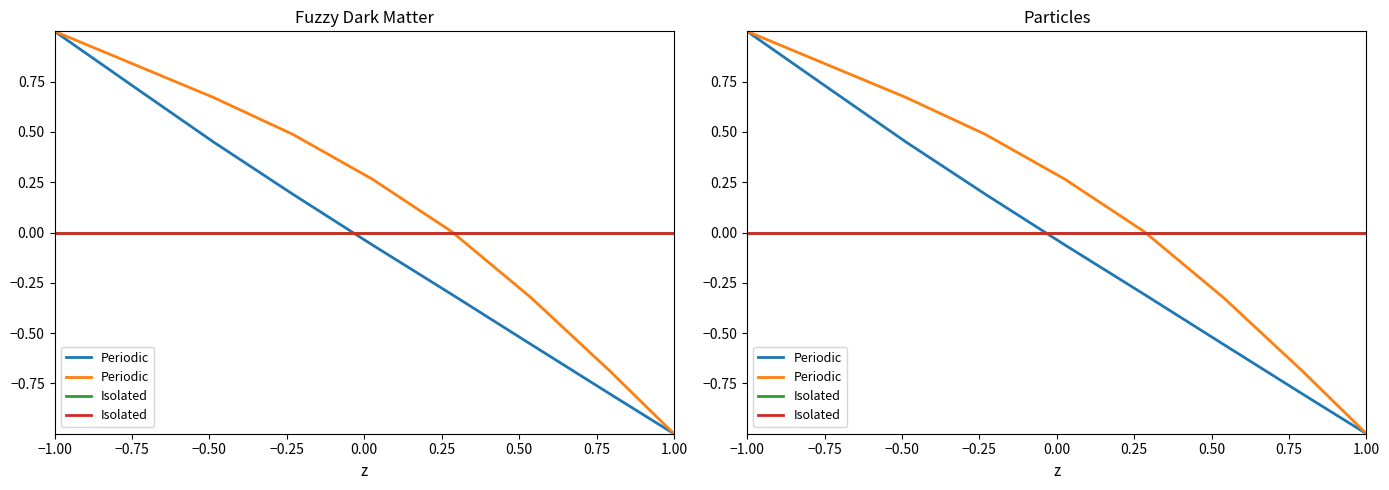

The value of Periodic at −0.75 is 1.1. True or false?

False